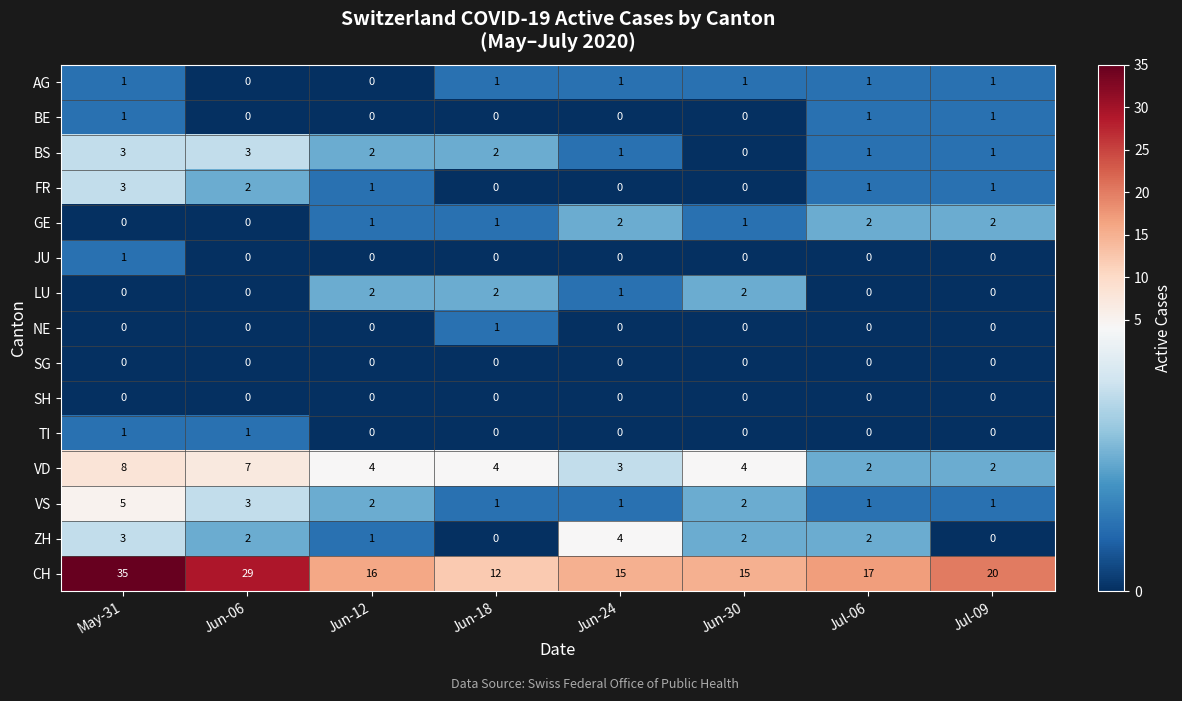

Where does the CH series first go above 17?

May-31